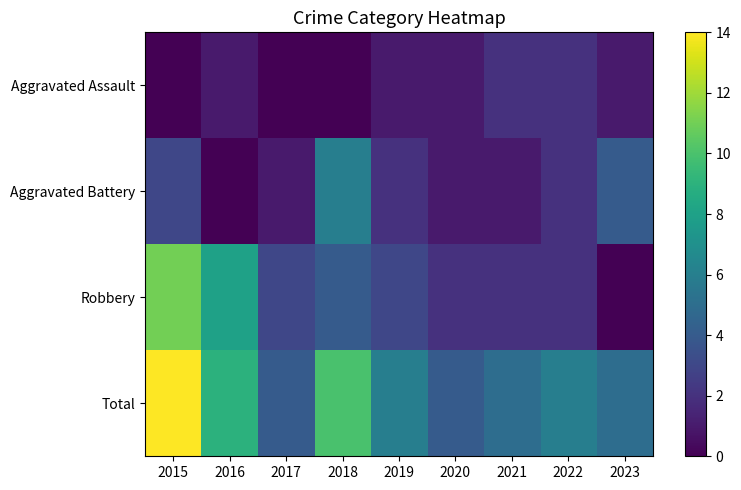

At how many categories does at least one series exceed 10?

1